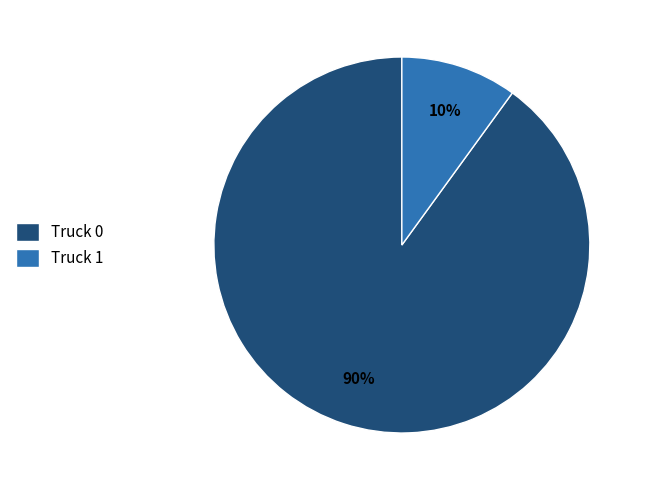

To the nearest percent, what is the difference between the largest and smallest slice percentages?

80%